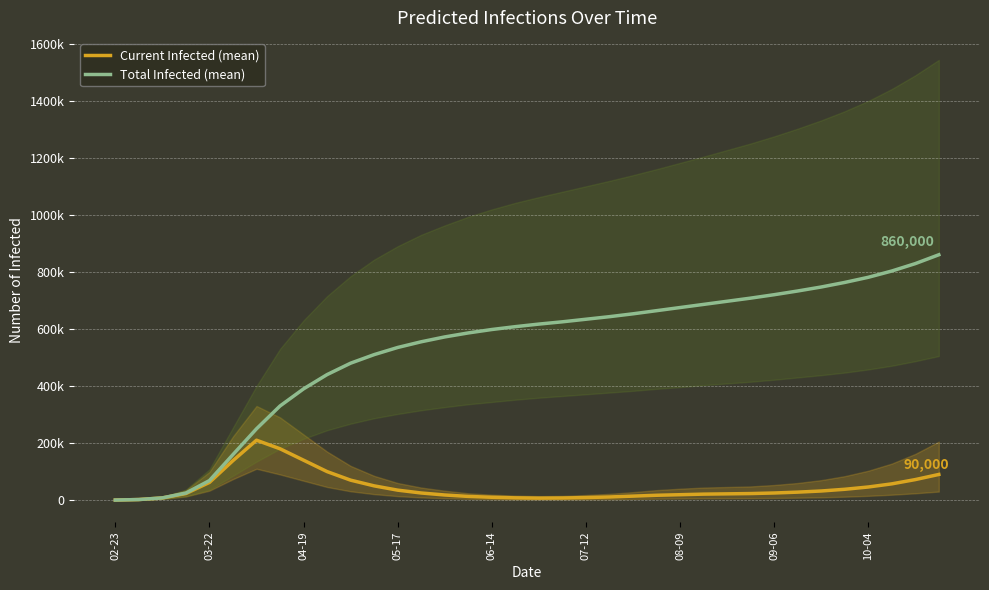

Reading left to right, what are all the values shown in this chart?

Current Infected (mean): 257	2058	7793	23023	62086	138450	210000	180000	140000	100000	70000	50000	35000	25000	18000	13000	10000	8000	7000	7500	9000	11000	14000	17000	19000	21000	22000	23000	25000	28000	32000	38000	46000	57000	72000	90000
Total Infected (mean): 257	2058	7793	24824	68553	159693	250000	330000	390000	440000	480000	510000	535000	555000	572000	586000	598000	608000	617000	625000	634000	643000	653000	664000	675000	686000	697000	708000	720000	733000	747000	763000	781000	803000	829000	860000